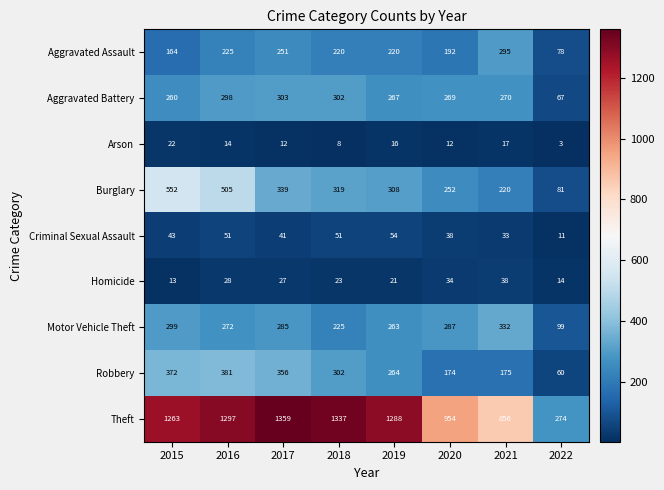

Read the Theft value at 2022.

274